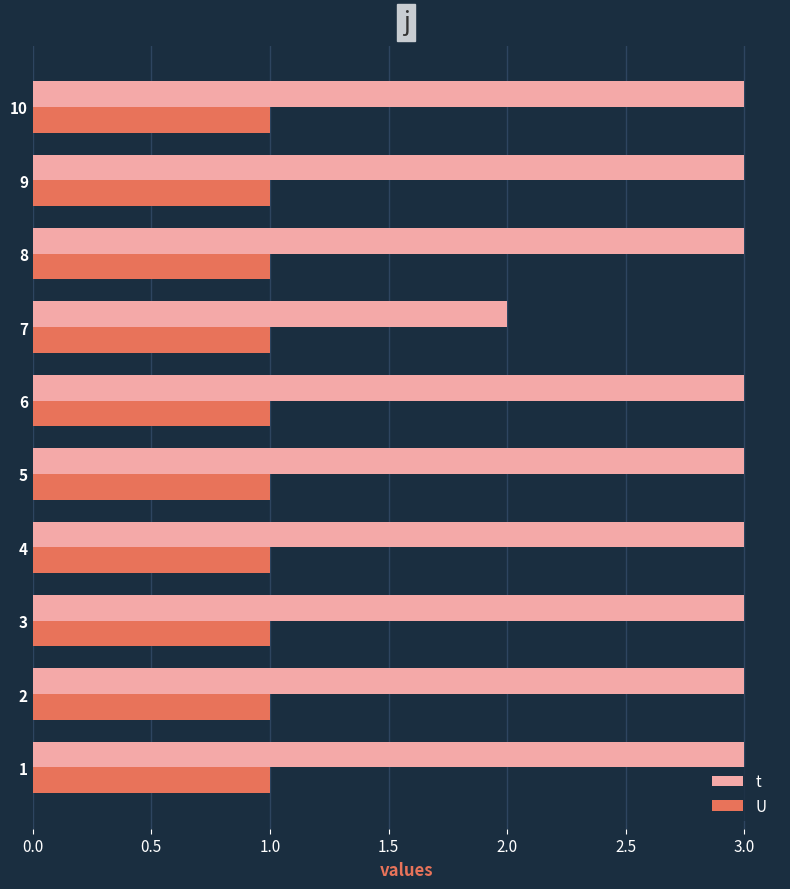

Is the value of U at 6 greater than the value of t at 10?

No